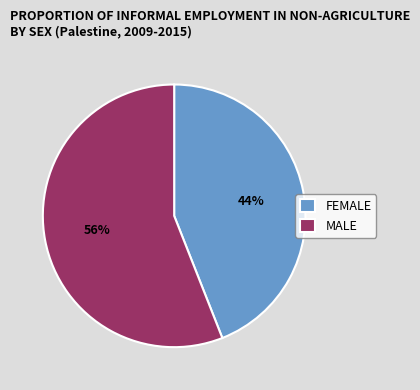

Which category has the biggest portion of the pie?

MALE